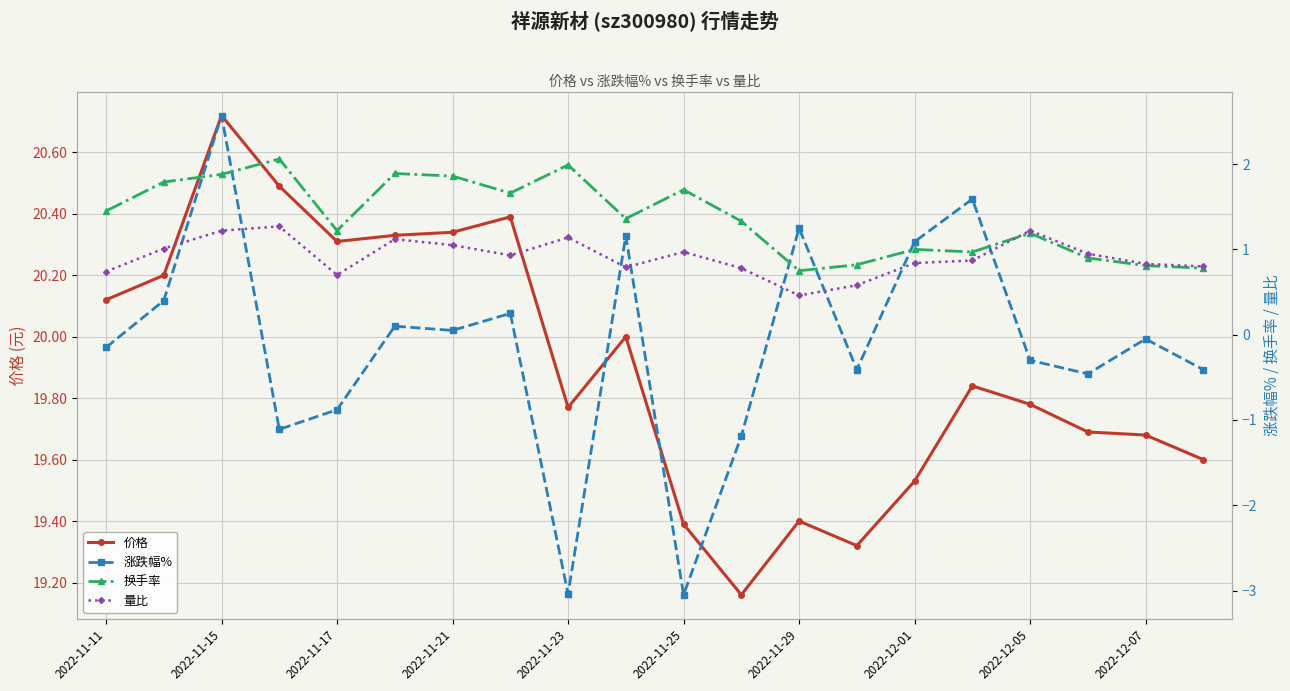

Count the number of categories in the chart.

20